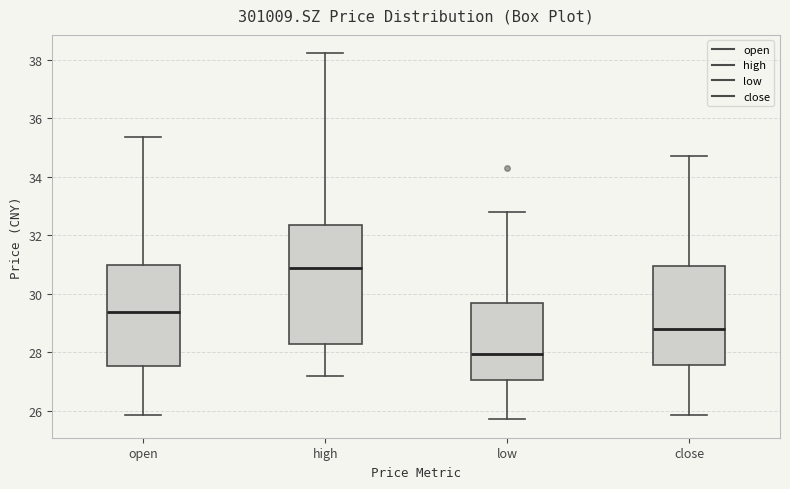

Reading left to right, transcribe this box plot: for each box, give where its median line is, the range the box spans, and where its two whiskers end, as read against the y-axis. The values are not printed on the chart, so give them approximately, as read against the axis.

open: median 29.4, box 27.6 to 31.0, whiskers 25.8 to 35.4
high: median 30.8, box 28.2 to 32.4, whiskers 27.2 to 38.2
low: median 28.0, box 27.0 to 29.6, whiskers 25.8 to 32.8
close: median 28.8, box 27.6 to 31.0, whiskers 25.8 to 34.8